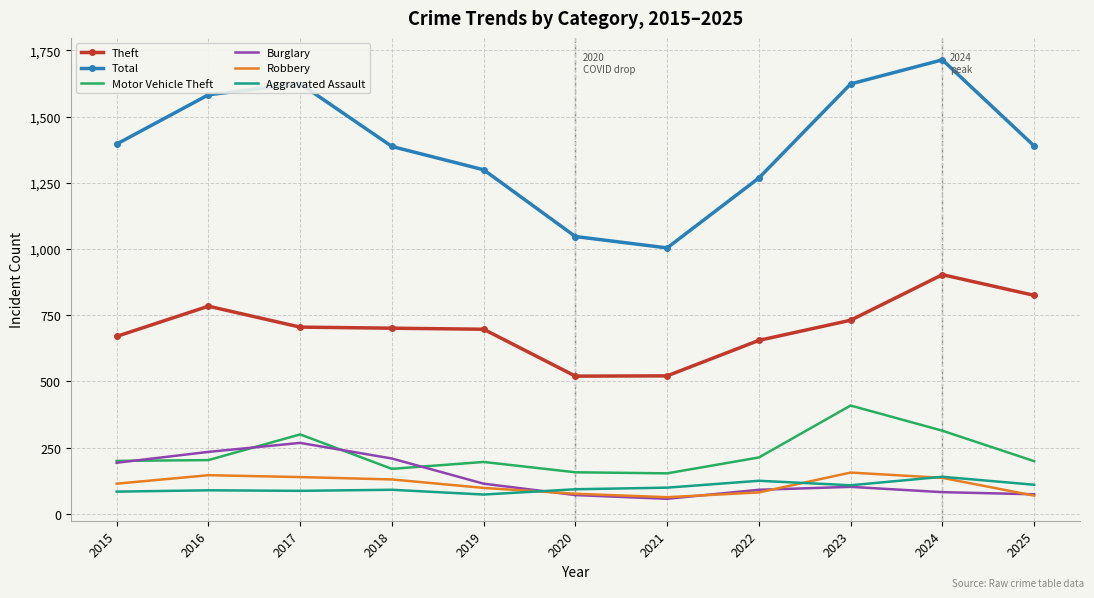

True or false: Theft has a value of 239 at 2017.

False